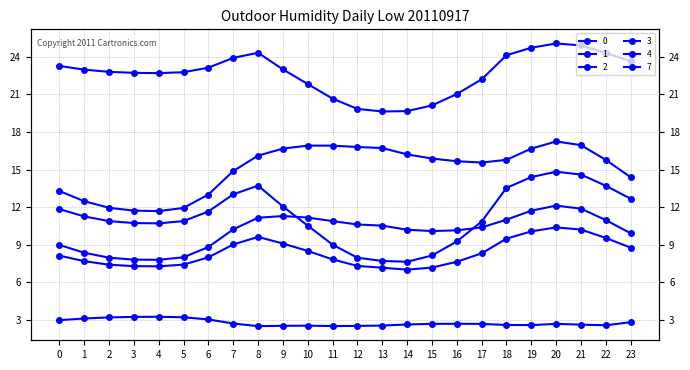

True or false: 0 and 3 cross at least once.

False